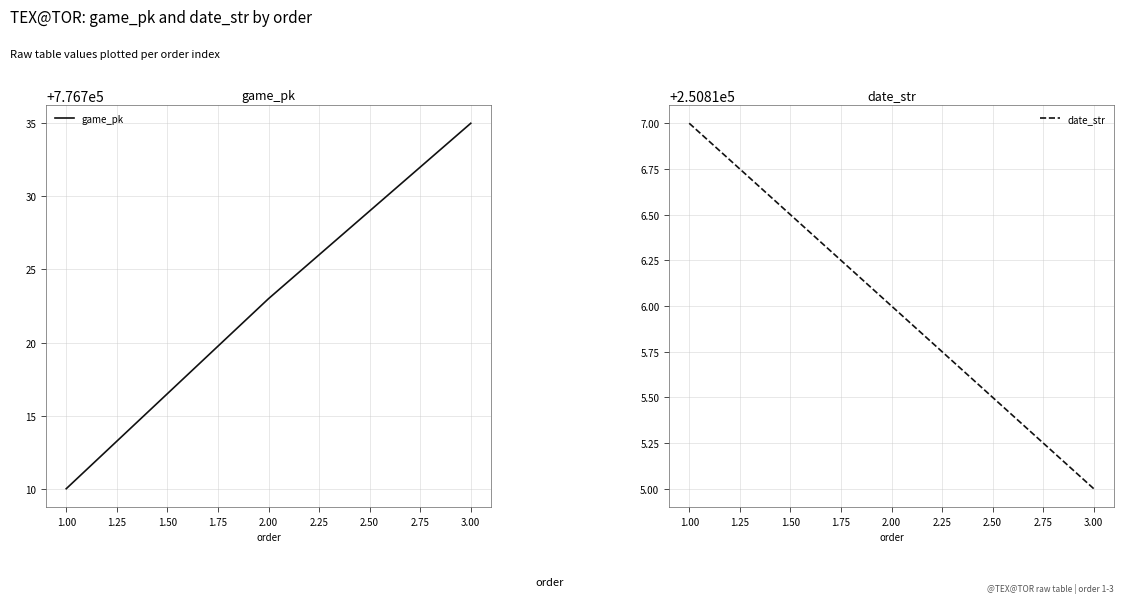

True or false: game_pk has a value of 776723 at 2.00.

True